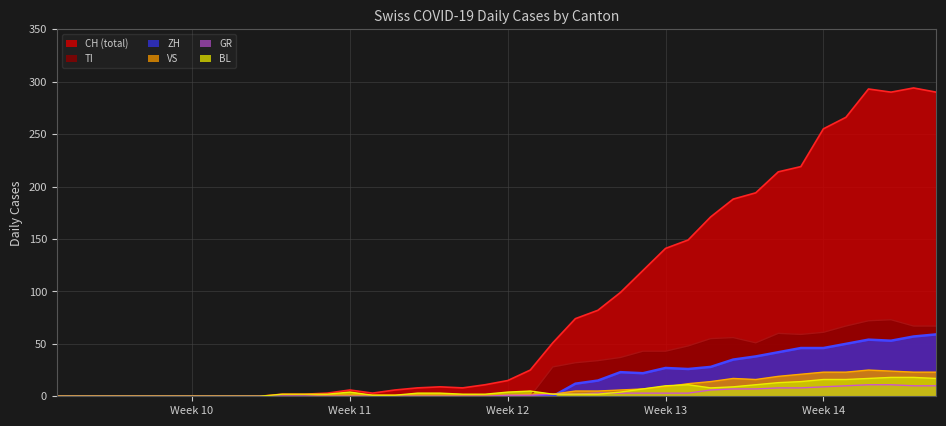

Which series has the largest total across all categories?

CH (total)